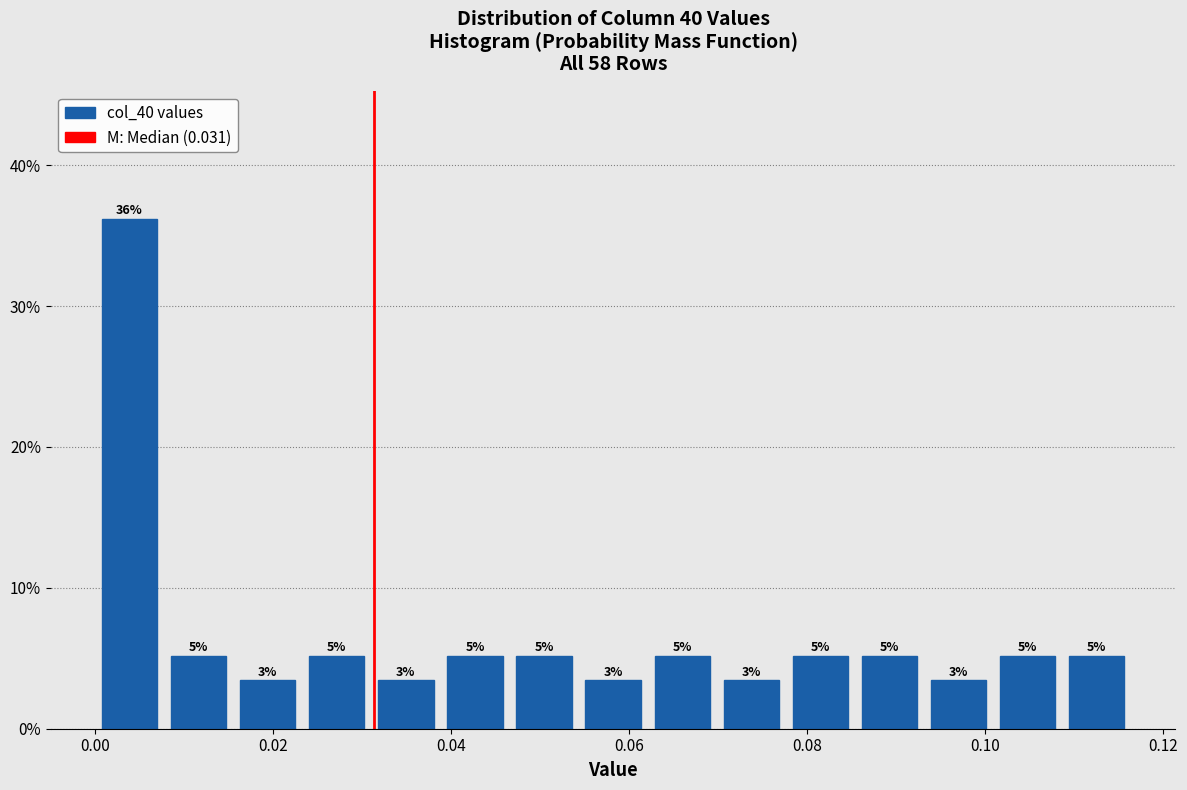

Read against the x-axis, roughly where is the centre of the tallest bar?

0.004